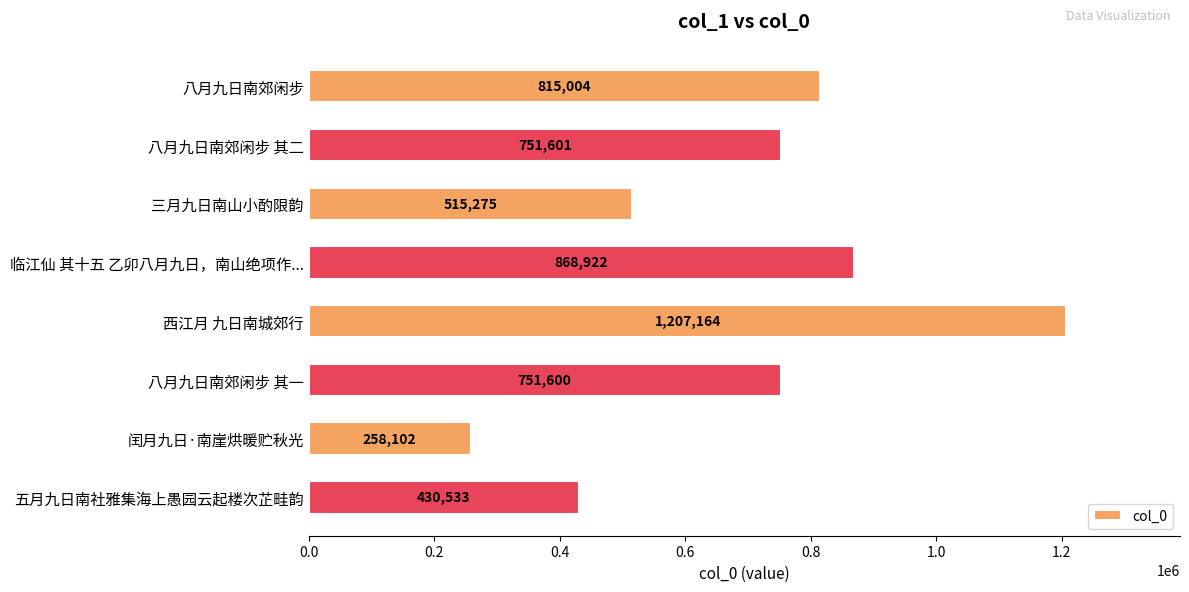

How many bars are there in total?

8